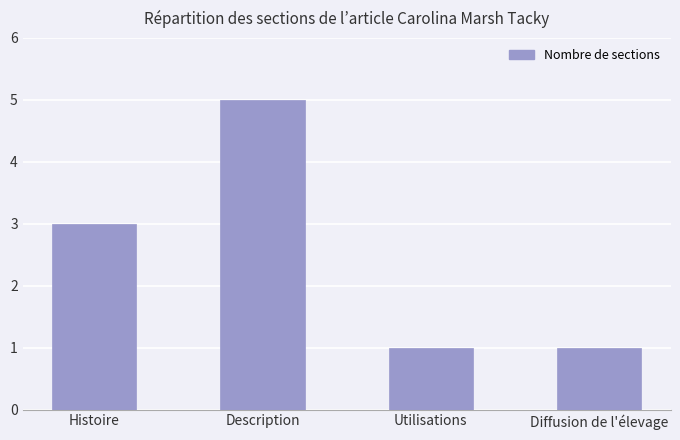

What is the value of the 3rd bar from the left?

1